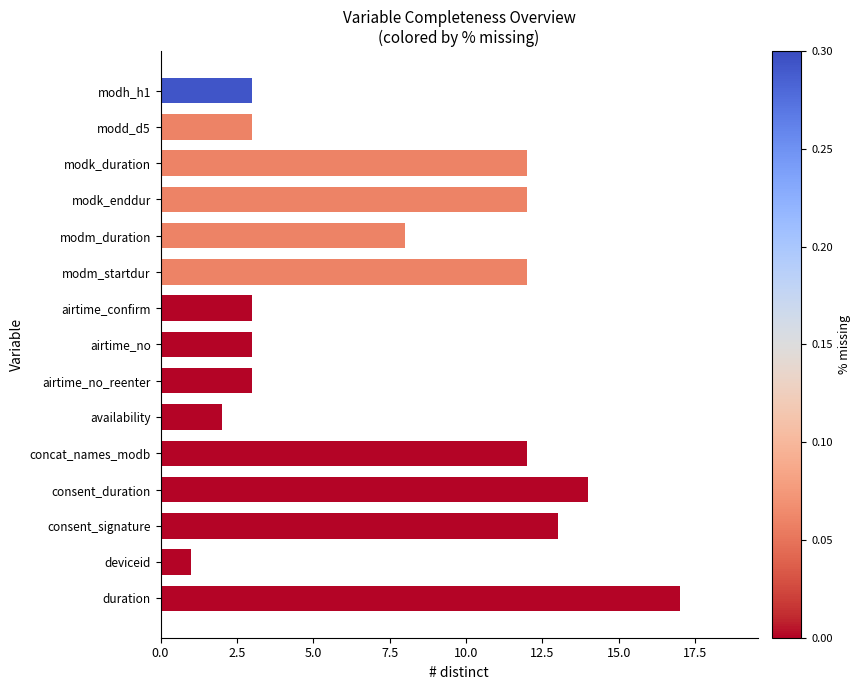

What is the change in value from airtime_confirm to availability?

-1